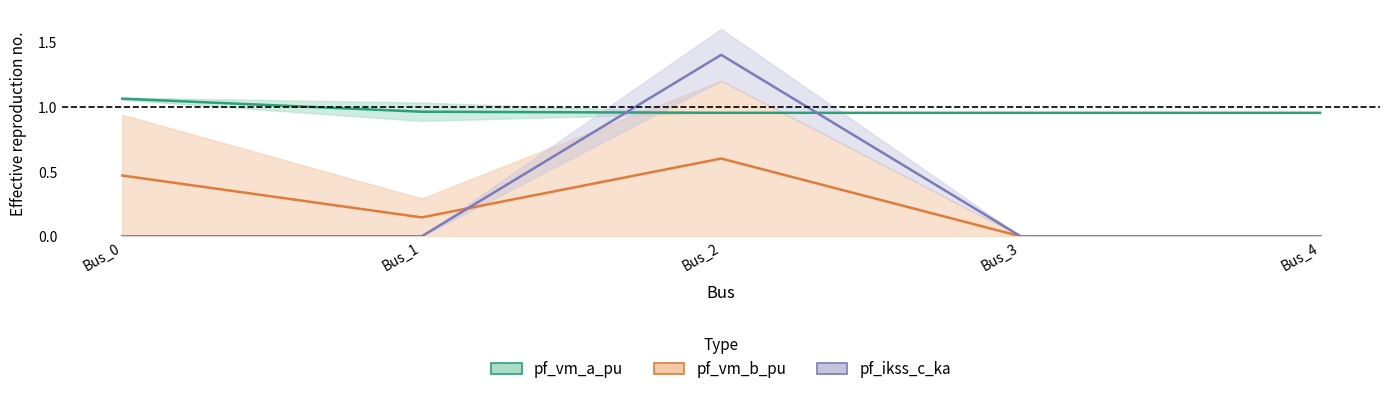

Count the pf_vm_a_pu values in the range 0 to 1.

4